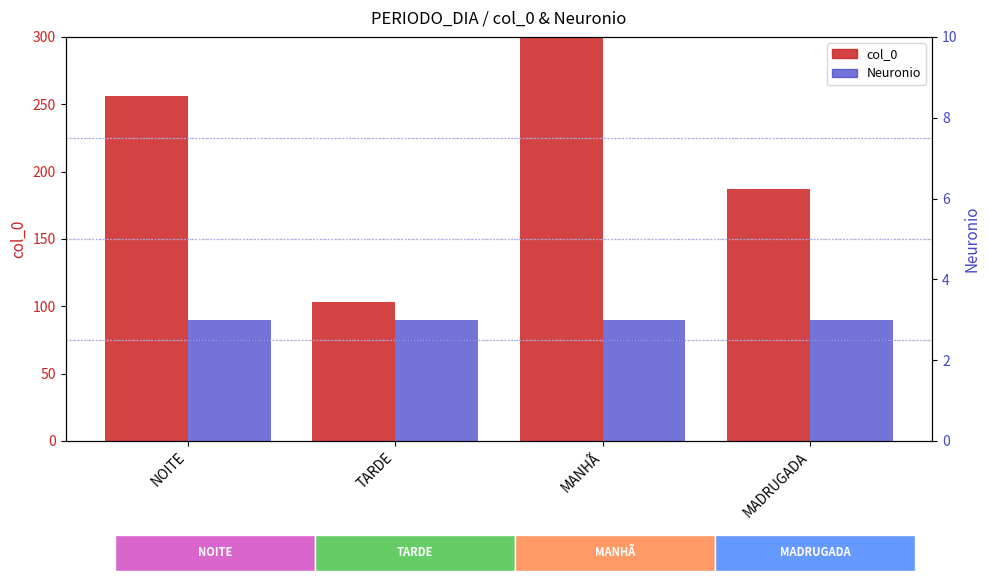

What is the total value across all series at NOITE?

259